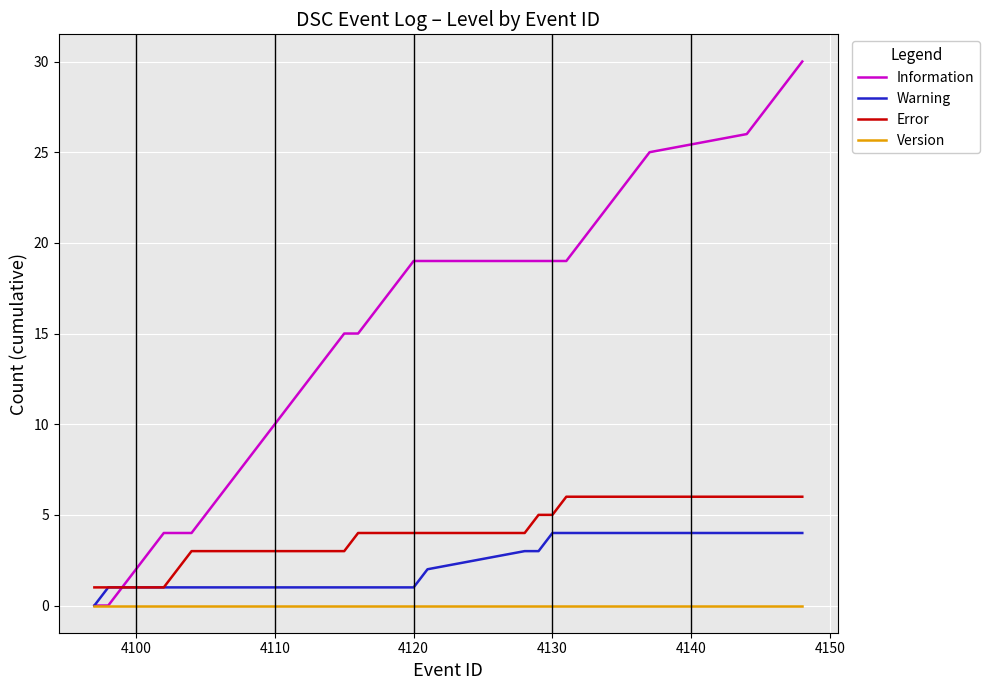

What is the greatest value displayed?

30